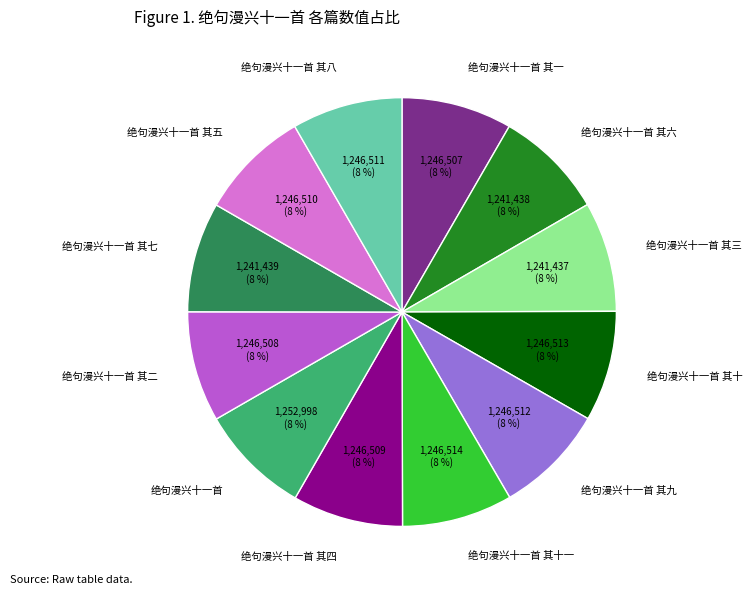

The 绝句漫兴十一首 其十一 slice represents 1% of the pie. True or false?

False